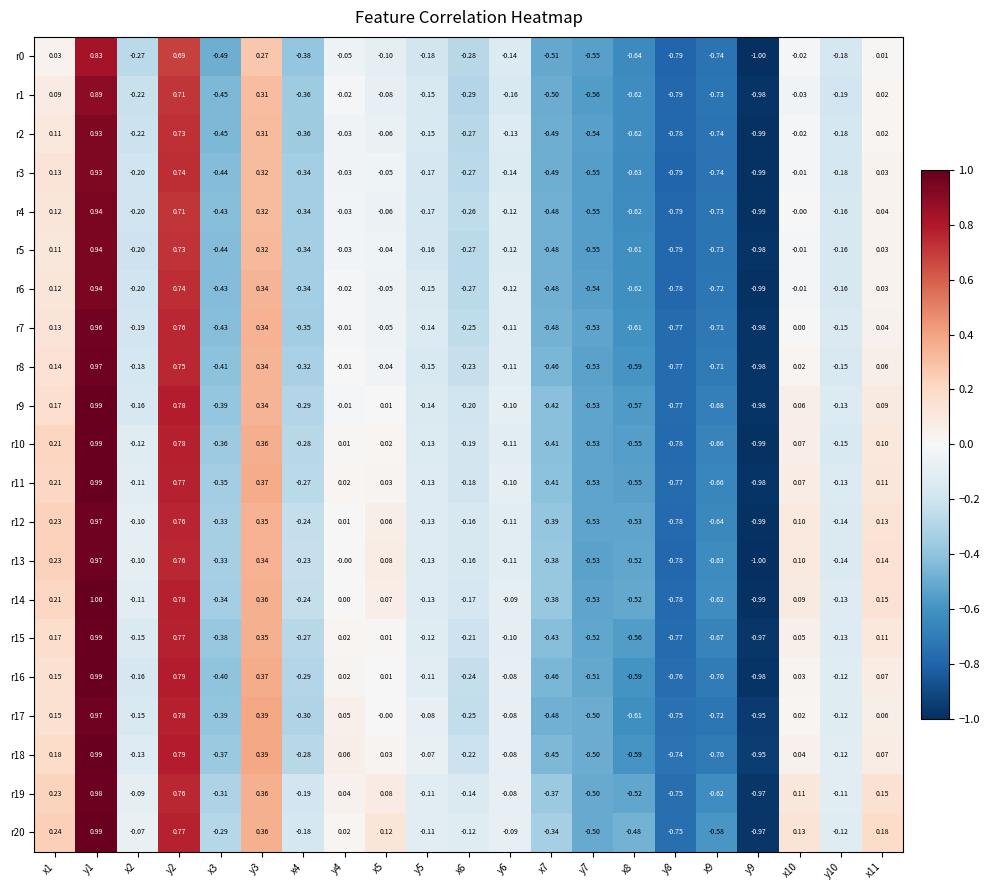

Is the value of r7 at x4 greater than the value of r6 at y2?

No